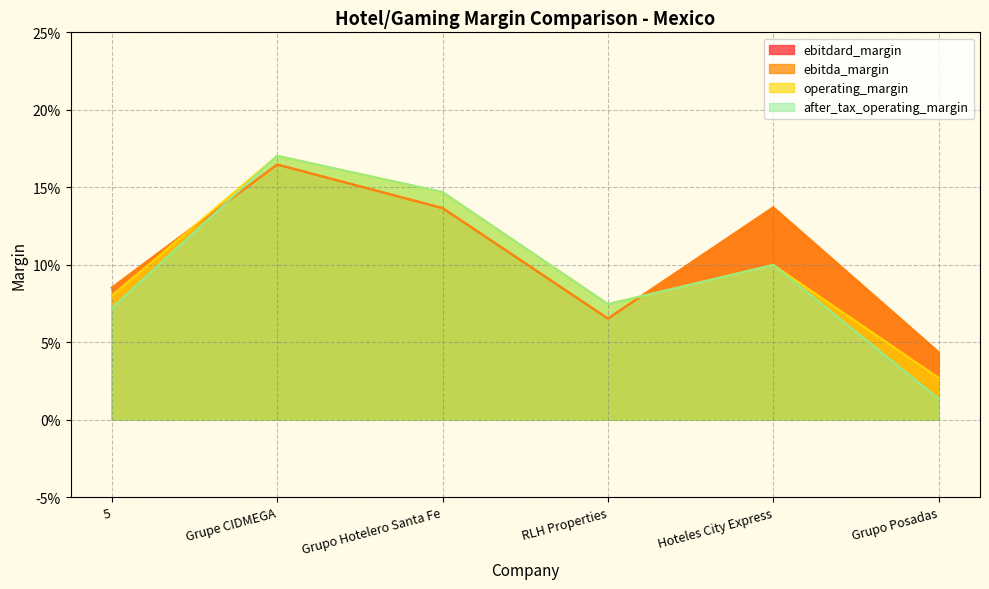

What is the sum of the ebitdard_margin values at Grupo Posadas and RLH Properties?

0.1